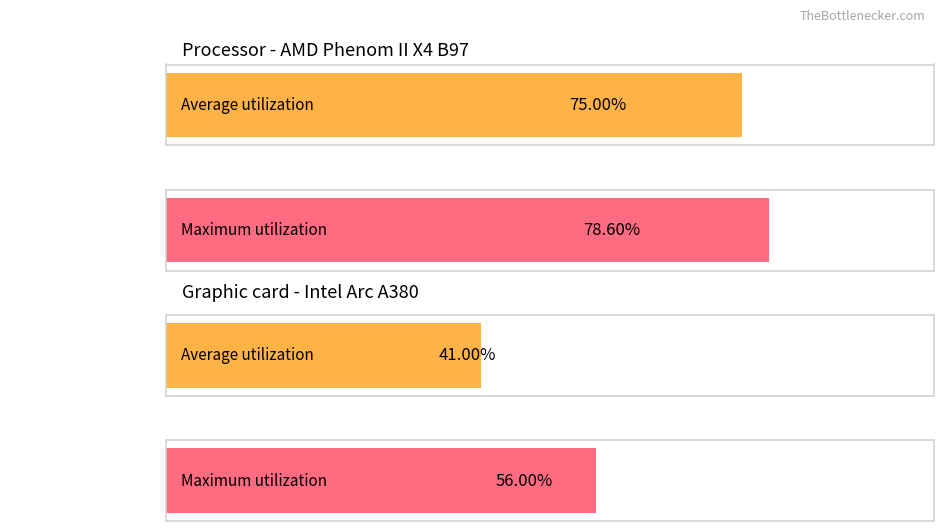

How many Average utilization values are between 41 and 75?

2